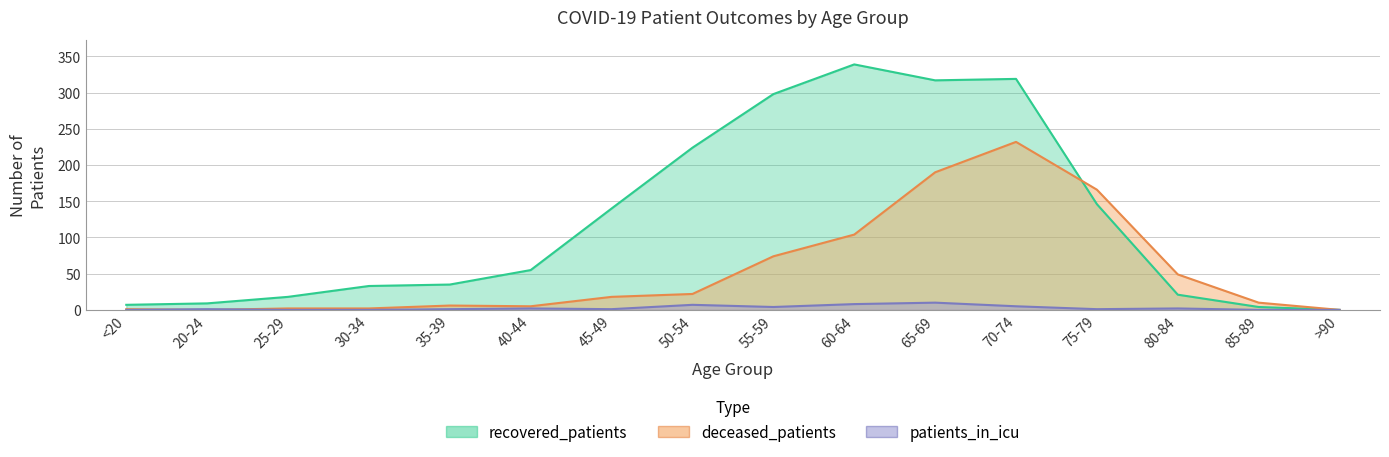

What are all the series names shown in the legend?

recovered_patients, deceased_patients, patients_in_icu